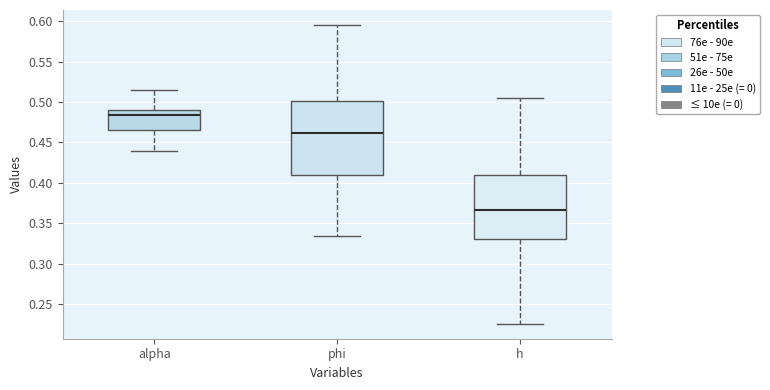

Which box has the lowest median line?

h